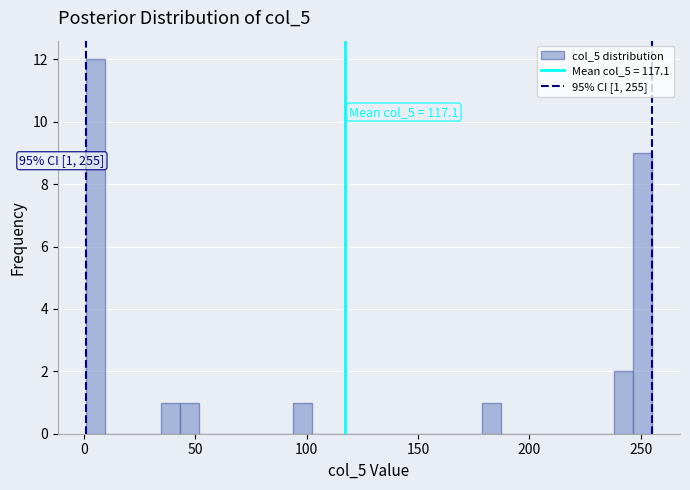

Around what value on the x-axis is the tallest bar? Give the approximate position of its centre, as read against the axis.

5